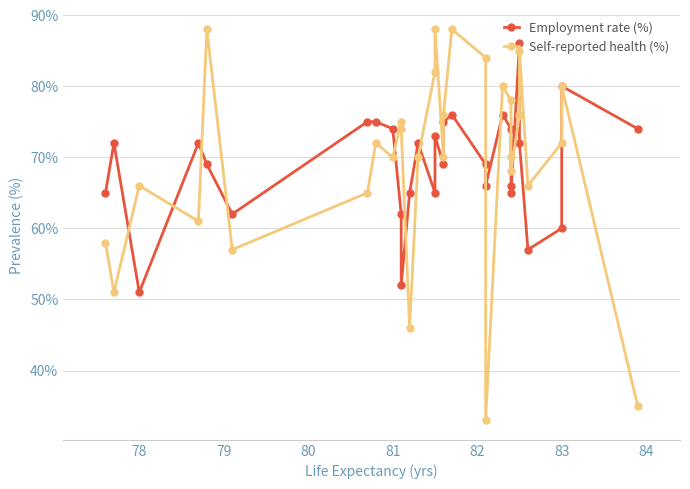

How many categories are shown in the chart?

30